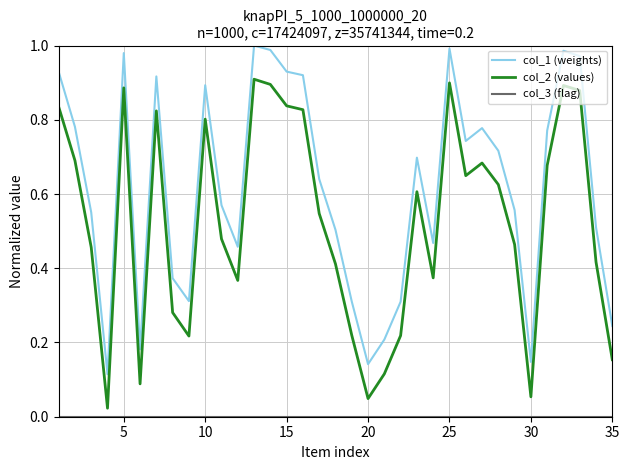

True or false: col_2 (values) and col_1 (weights) intersect in this chart.

False